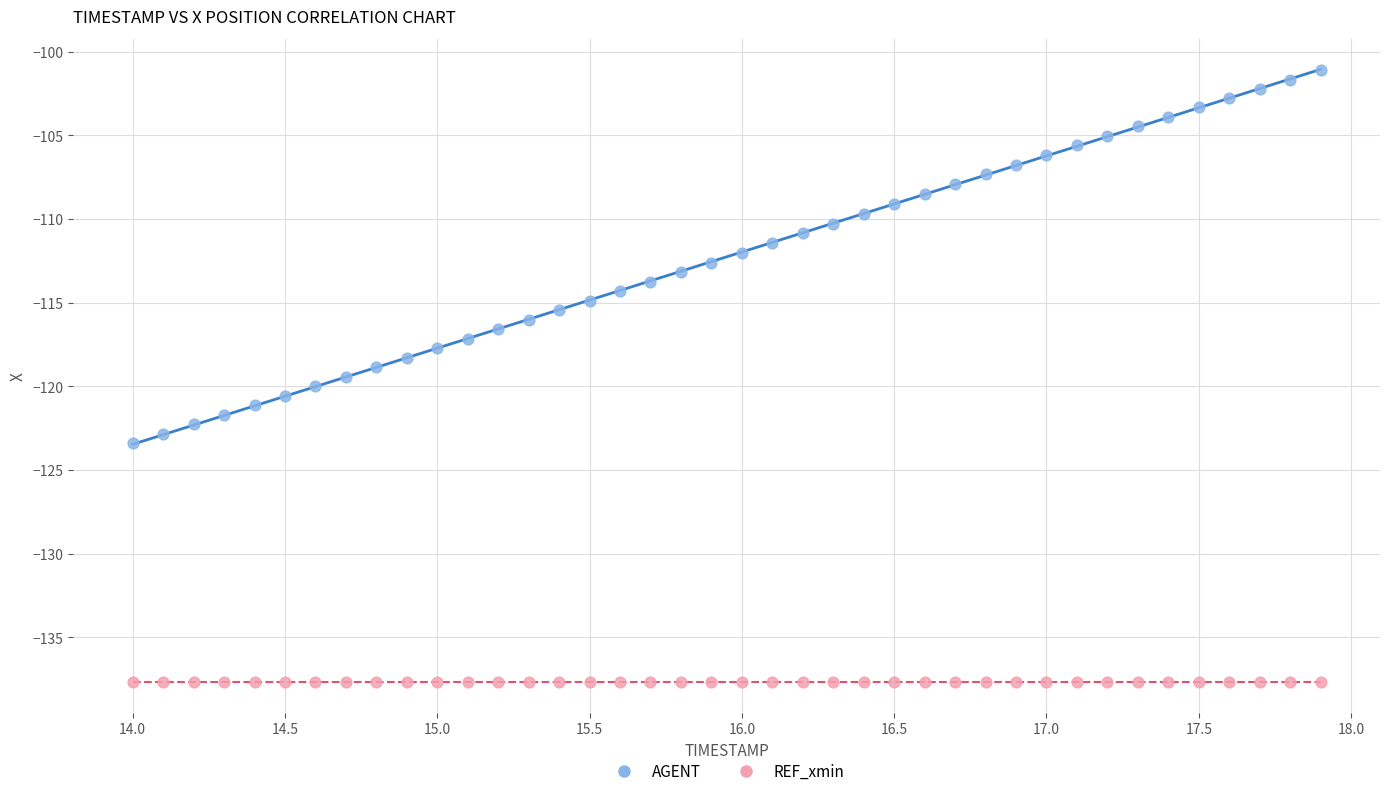

What are all the series names shown in the legend?

AGENT, REF_xmin